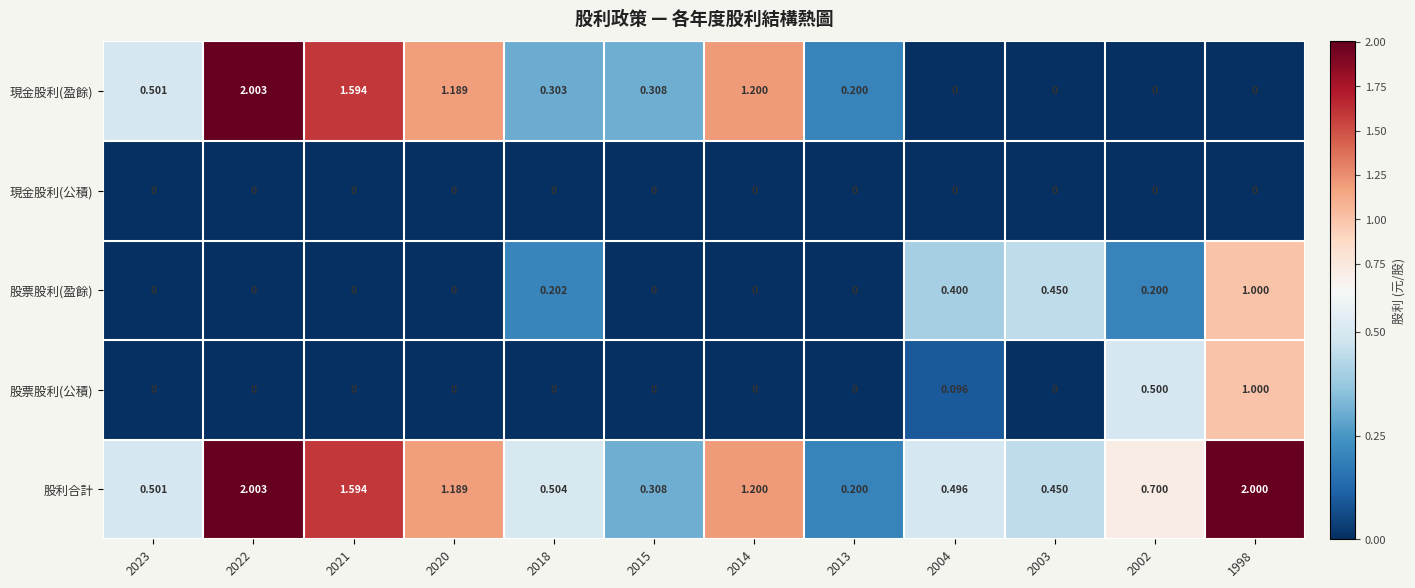

Which series has the largest range (max minus min)?

現金股利(盈餘)